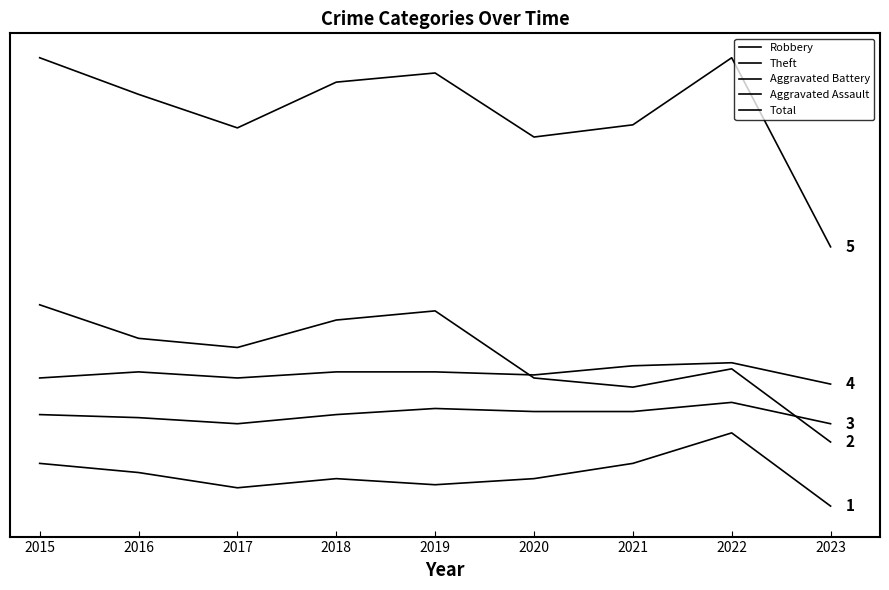

What is the difference between the maximum and second lowest values in the Robbery series?

18